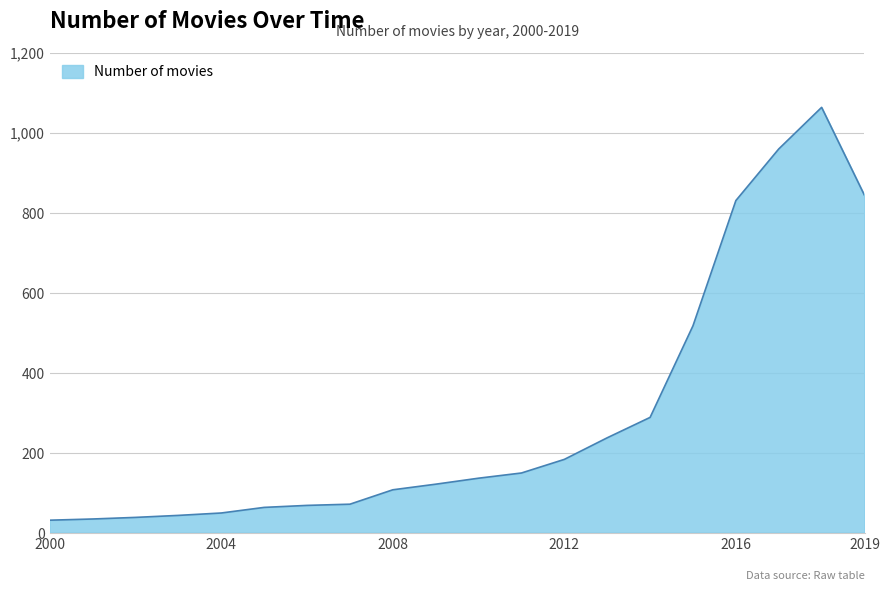

What is the difference between the maximum and minimum values?

1032